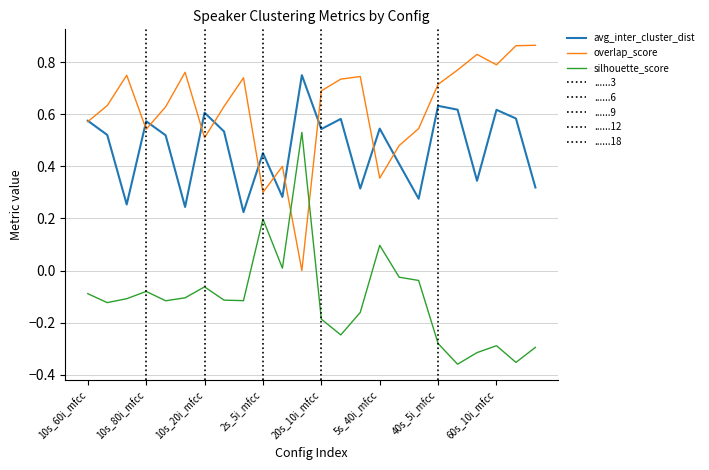

What is the minimum value shown in the chart?

-0.4